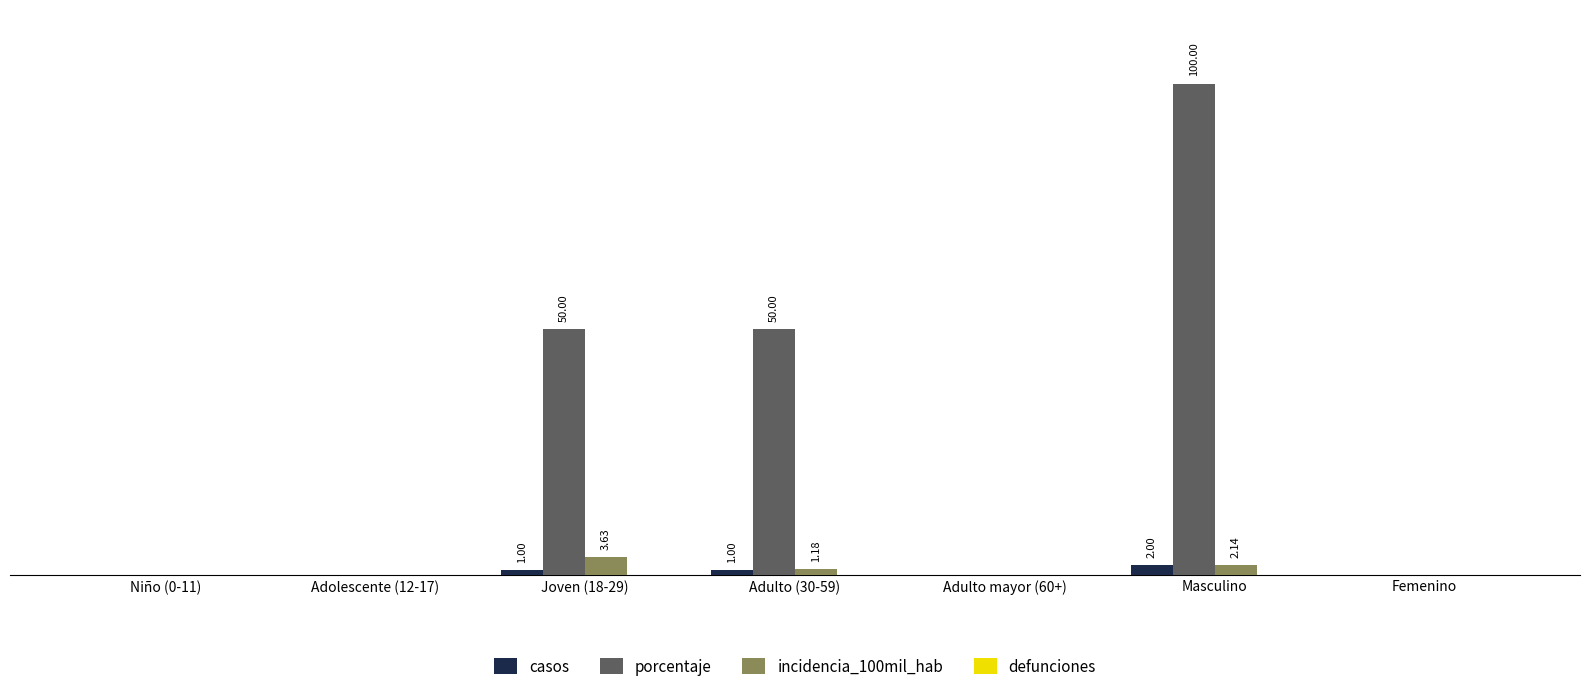

Reading right to left, transcribe all the data shown in this chart.

casos: 0.0	2.0	0.0	1.0	1.0	0.0	0.0
porcentaje: 0.0	100.0	0.0	50.0	50.0	0.0	0.0
incidencia_100mil_hab: 0.0	2.1	0.0	1.2	3.6	0.0	0.0
defunciones: 0.0	0.0	0.0	0.0	0.0	0.0	0.0